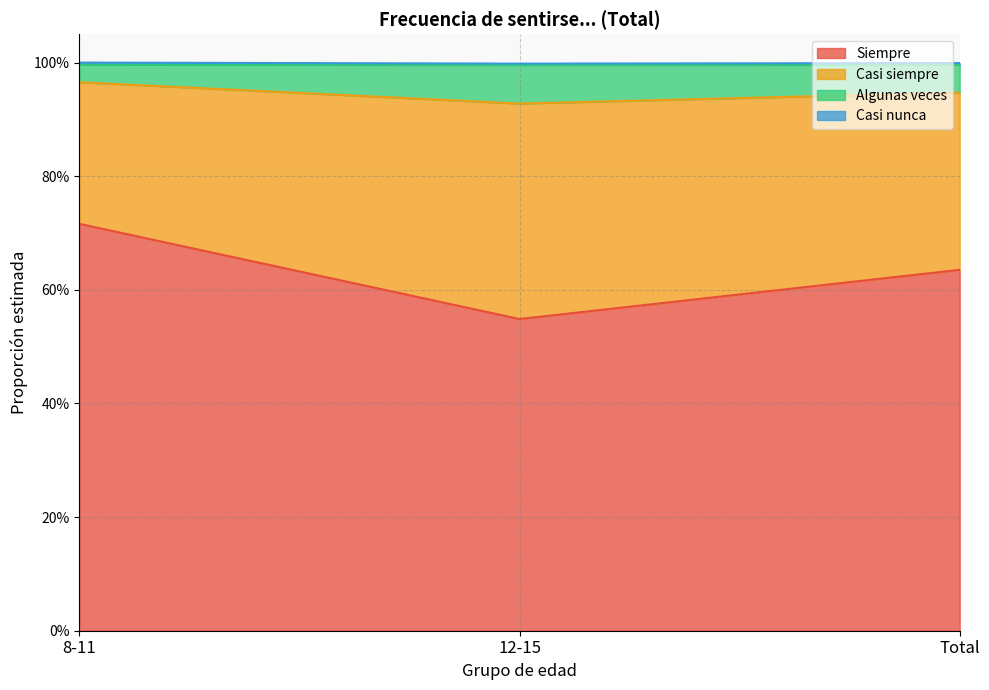

What is the lowest value of the Siempre series?

0.5